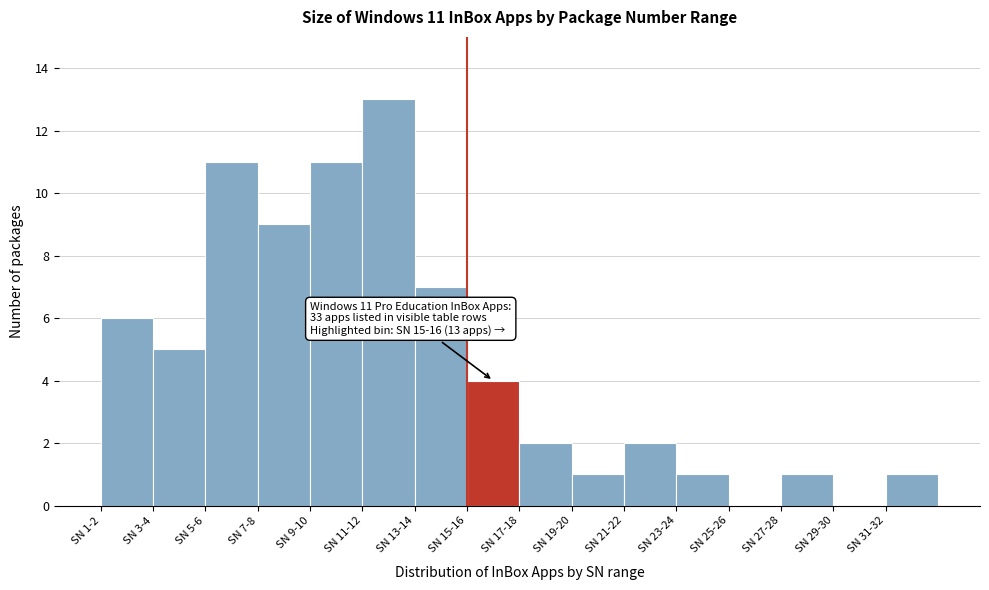

Reading left to right, extract all data points from this chart.

SN 1-2=6	SN 3-4=5	SN 5-6=11	SN 7-8=9	SN 9-10=11	SN 11-12=13	SN 13-14=7	SN 15-16=4	SN 17-18=2	SN 19-20=1	SN 21-22=2	SN 23-24=1	SN 25-26=0	SN 27-28=1	SN 29-30=0	SN 31-32=1